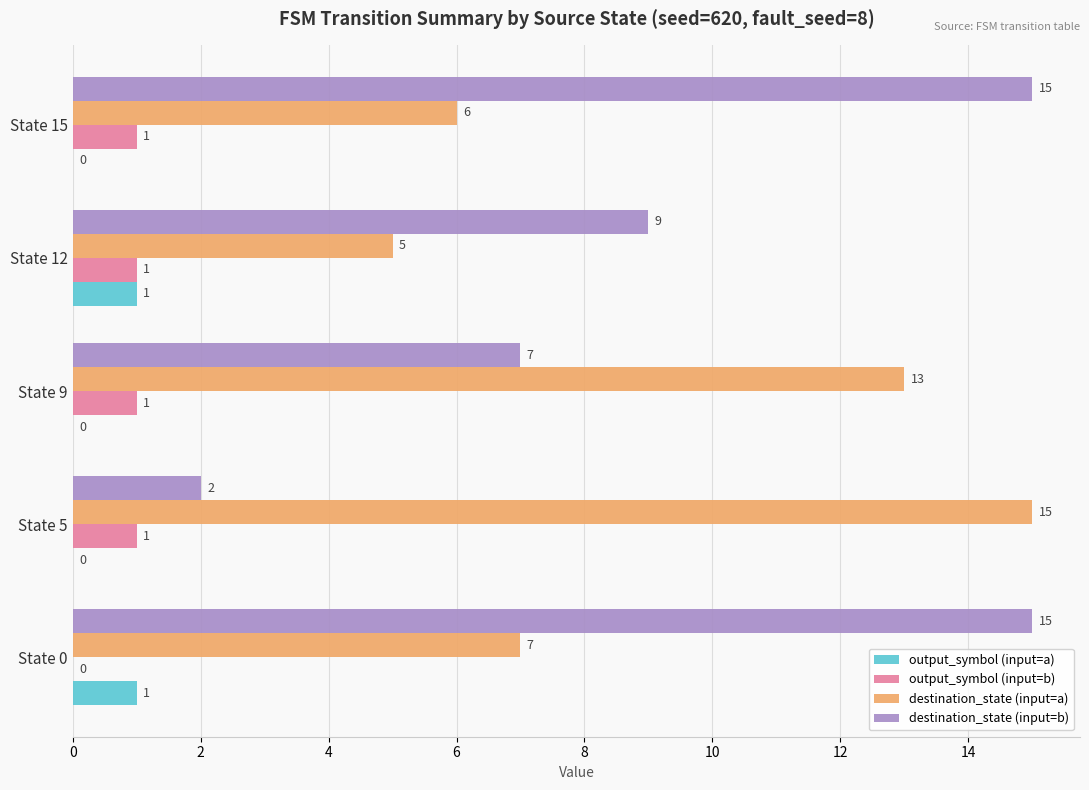

How many output_symbol (input=b) values are between 1 and 2?

4